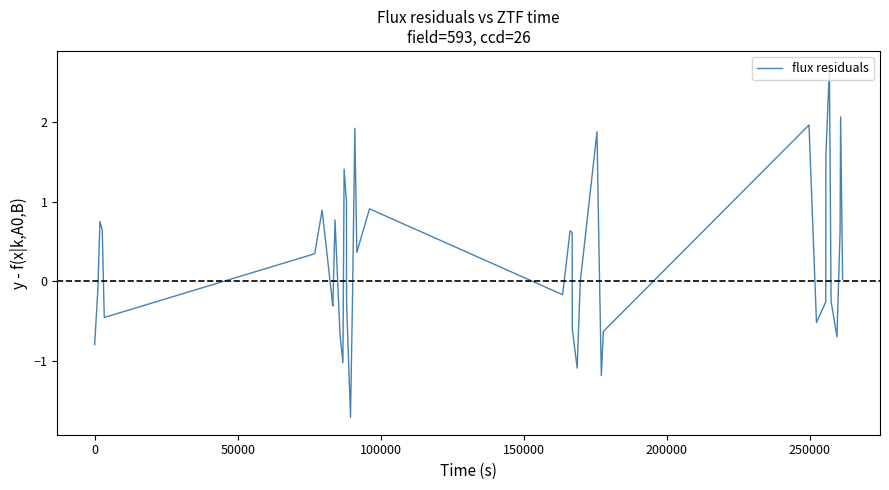

What is the maximum value shown in the chart?

2.7